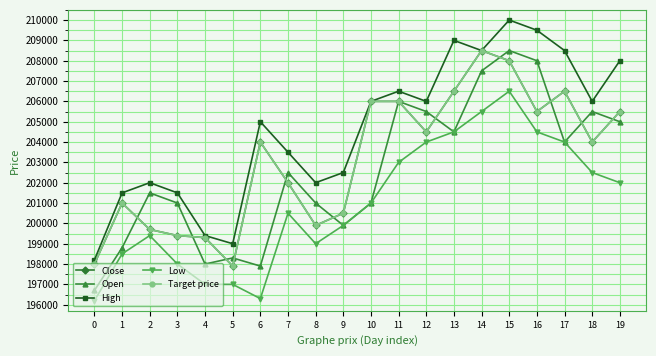

Is this an area chart (filled region under the line)?

No